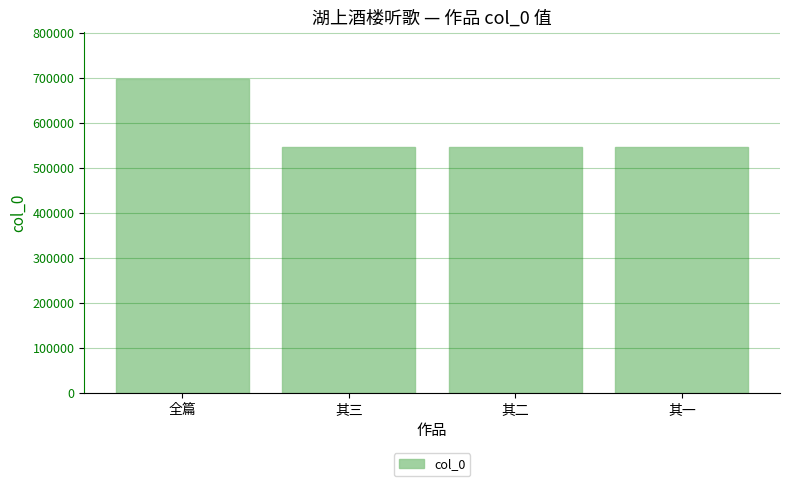

What is the maximum value shown in the chart?

697389